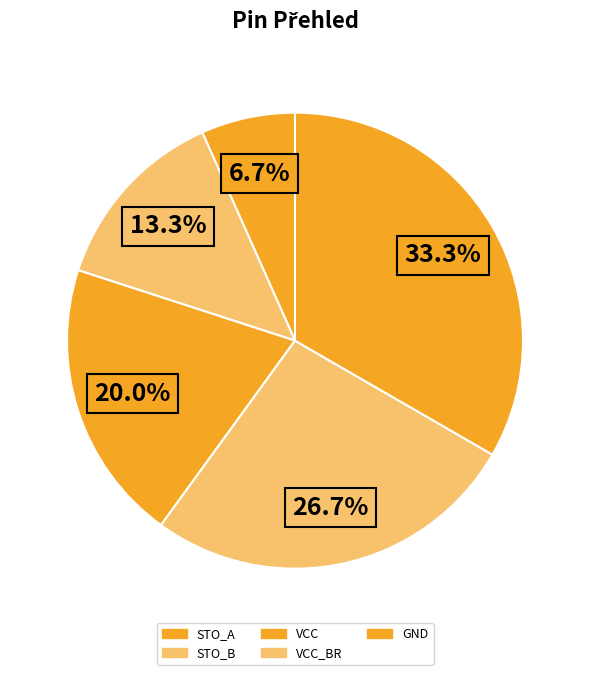

Does any single category account for the majority?

No